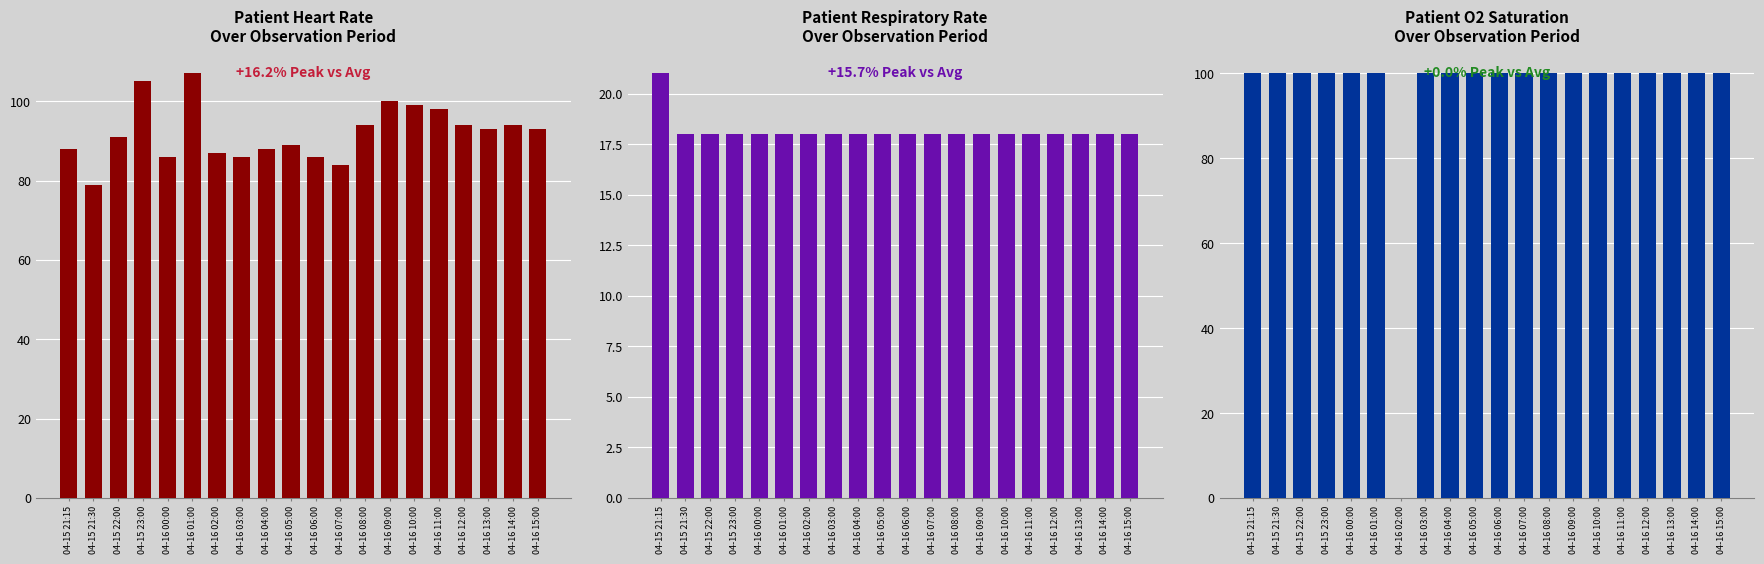

What is the label of the 8th bar from the left?

04-16 03:00